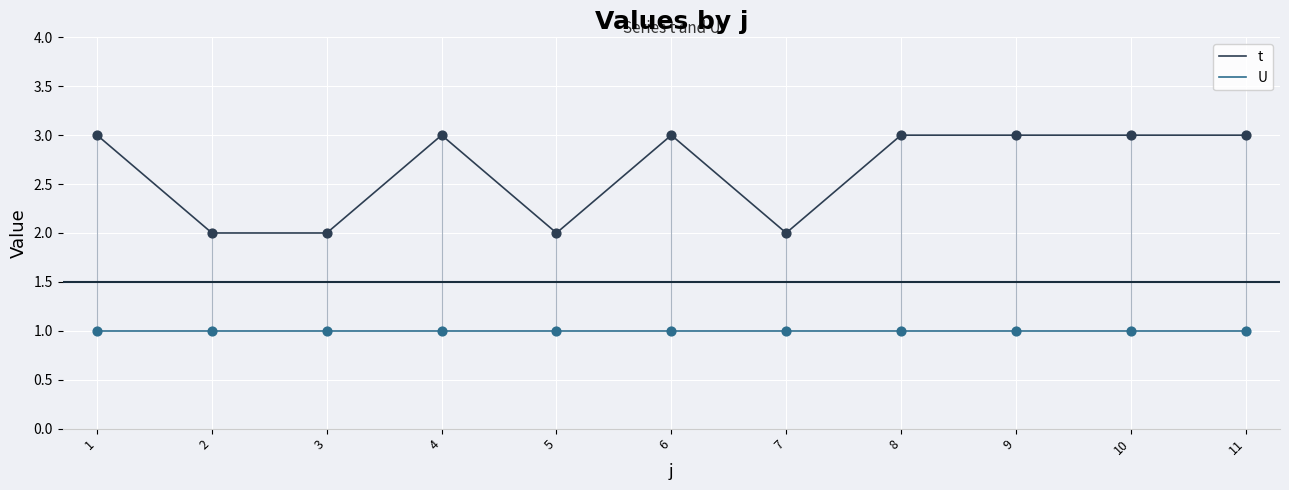

What is the total value across all series at 10?

4